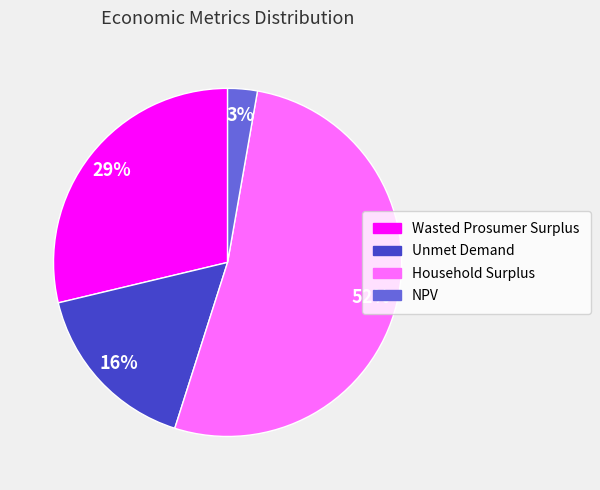

To the nearest percent, what is the average slice percentage?

25%